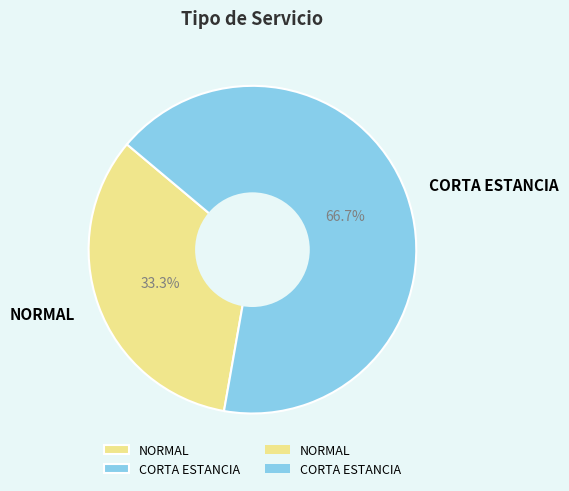

What is the ratio of the value at CORTA ESTANCIA to the value at NORMAL?

2.0